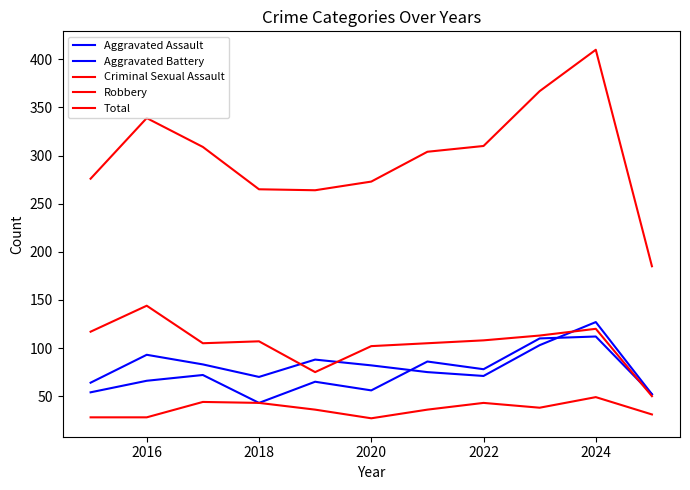

How many lines are shown in the chart?

5